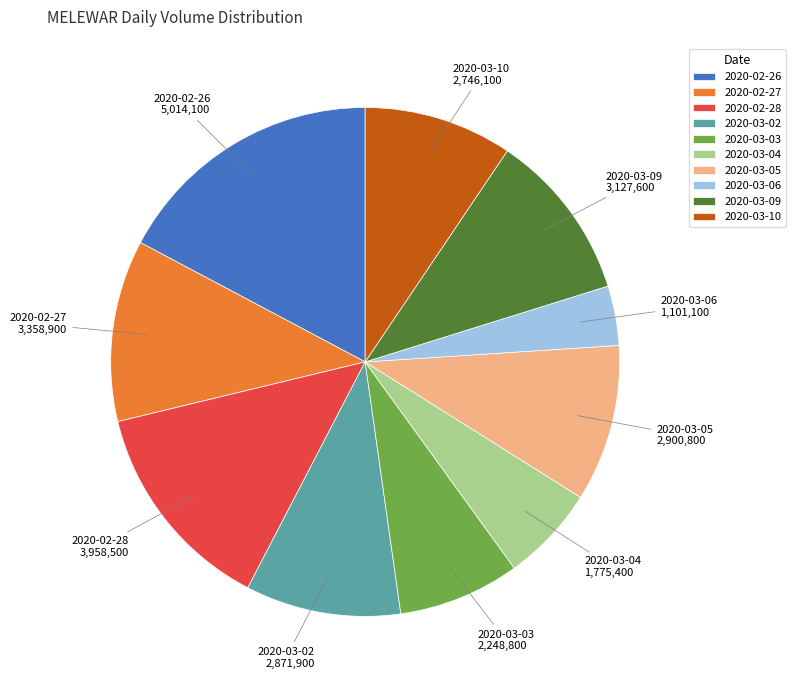

How many slices are in this pie chart?

10